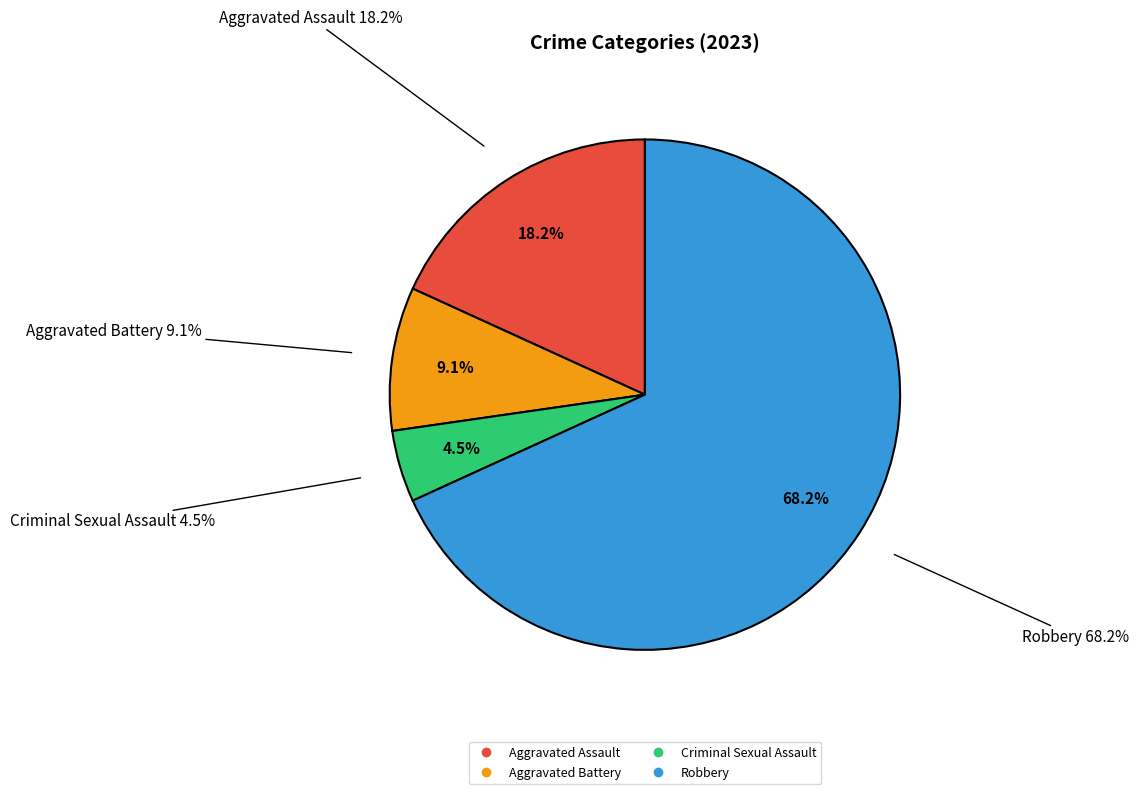

Which slice represents more than half of the pie?

Robbery